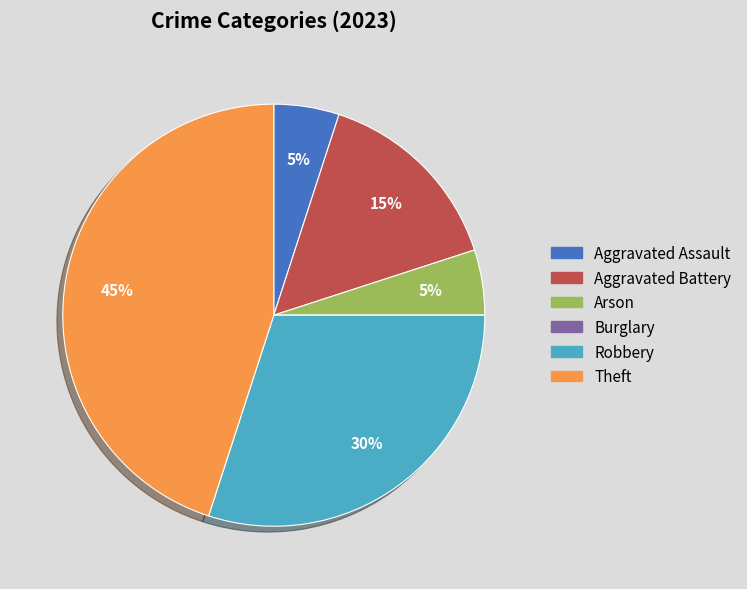

Is it true that Theft is 45% of the pie?

True